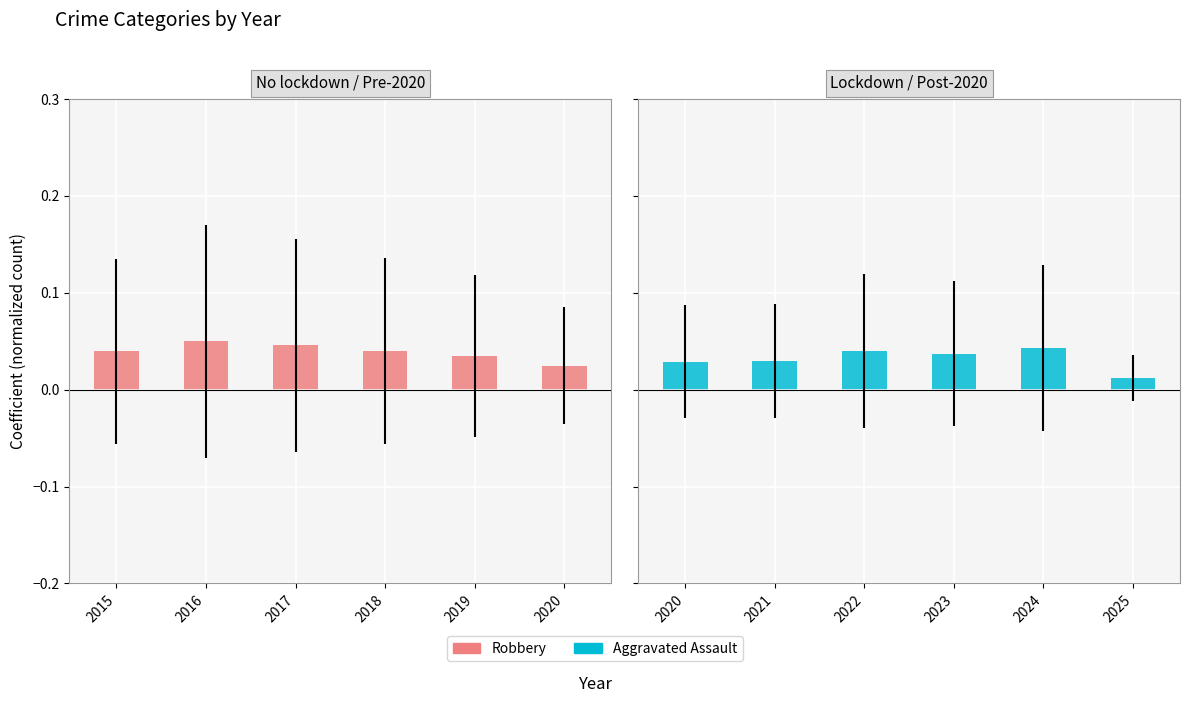

True or false: Robbery has a value of 0.0 at 2018.

False